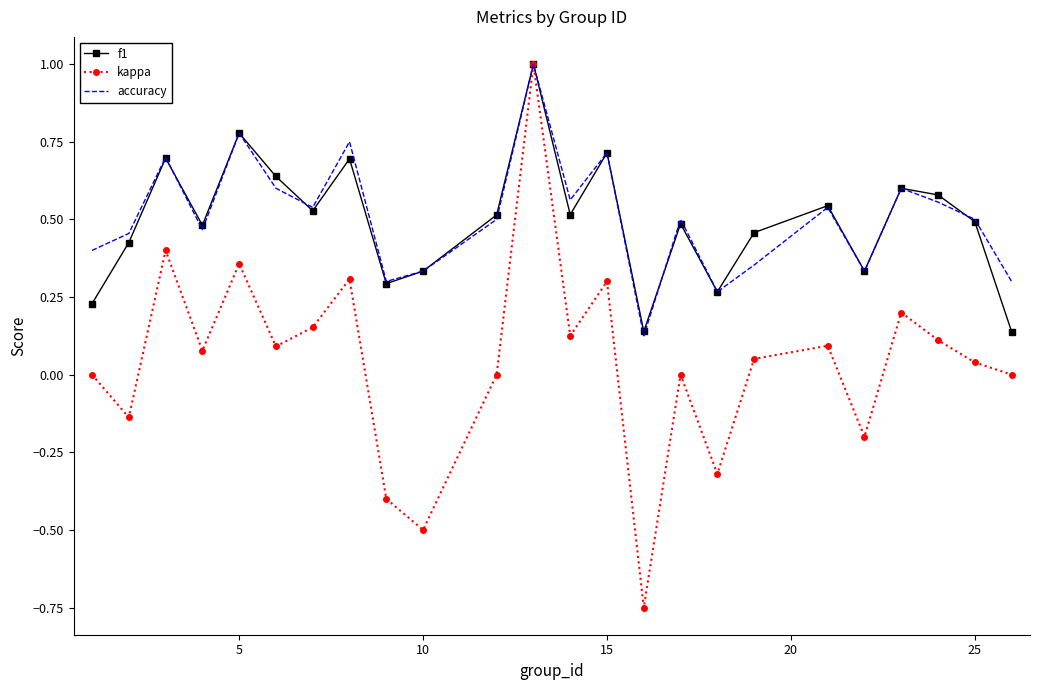

What is the maximum value shown in the chart?

1.0